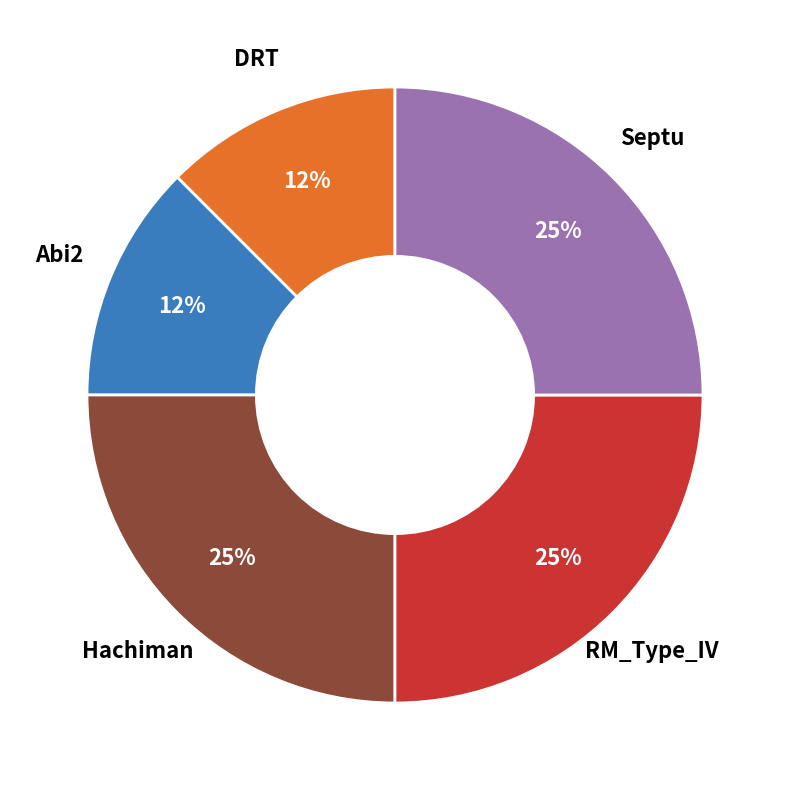

To the nearest percent, what is the average slice percentage?

20%